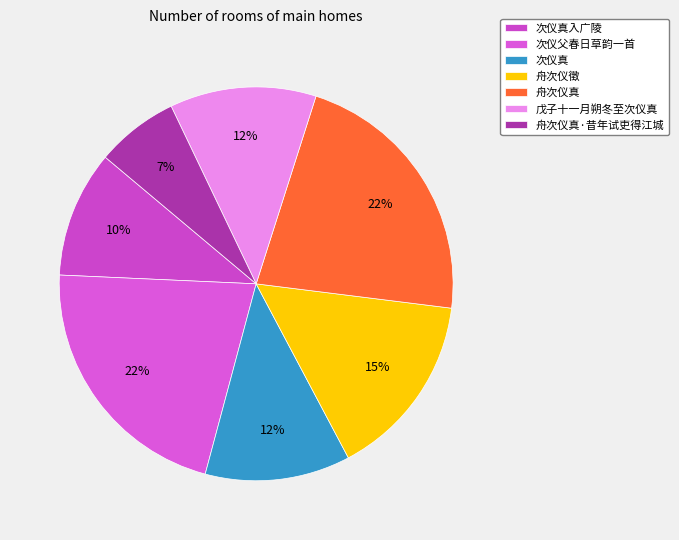

How many slices are in this pie chart?

7